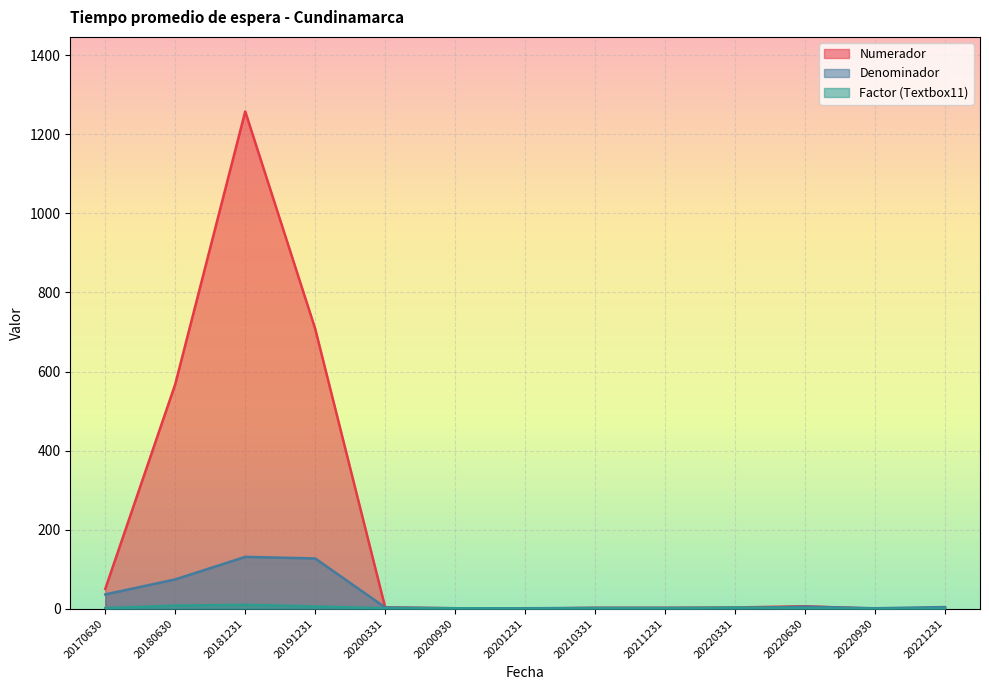

What is the average value of the Factor (Textbox11) series?

2.5